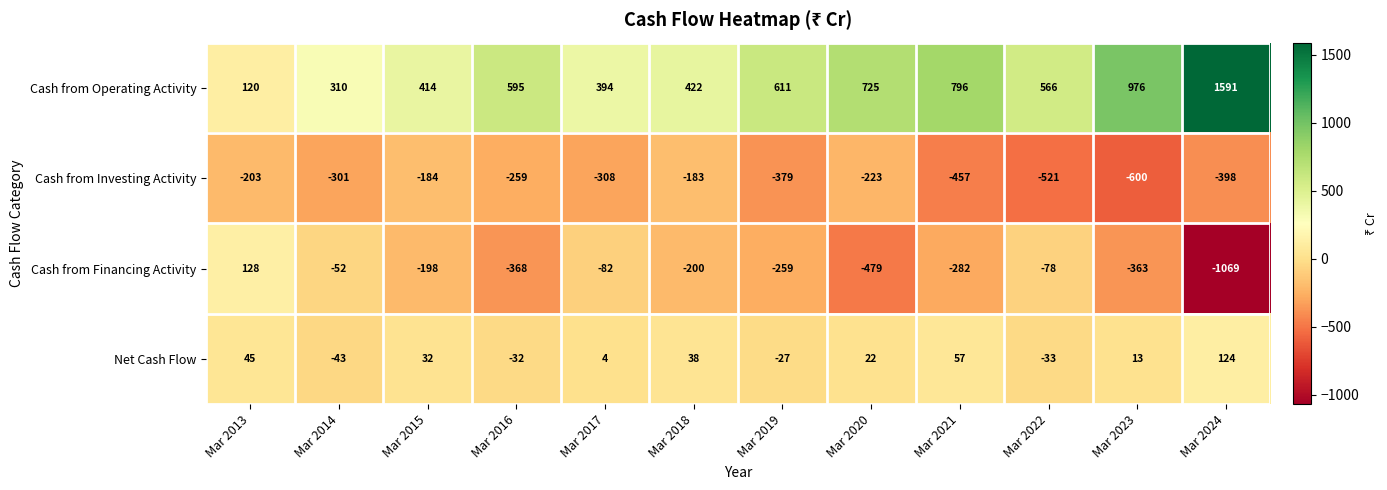

What is the difference between the highest and lowest values at Mar 2014?

611